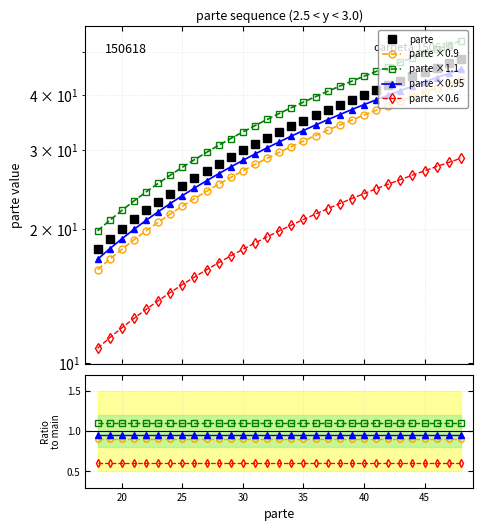

What is the minimum value shown in the chart?

0.6